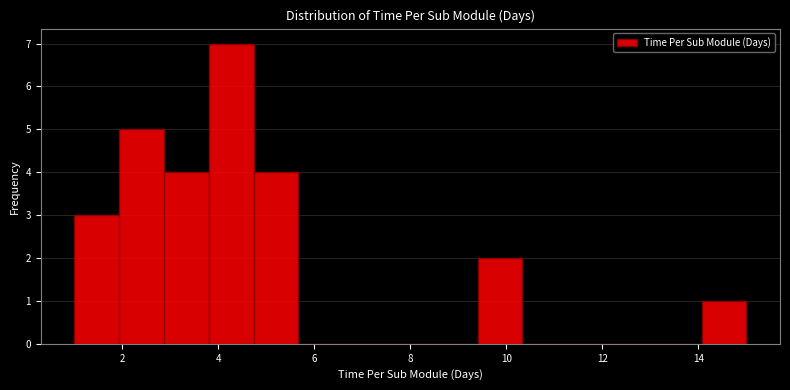

Over which range of the x-axis is the bar tallest?

3.8 to 4.8